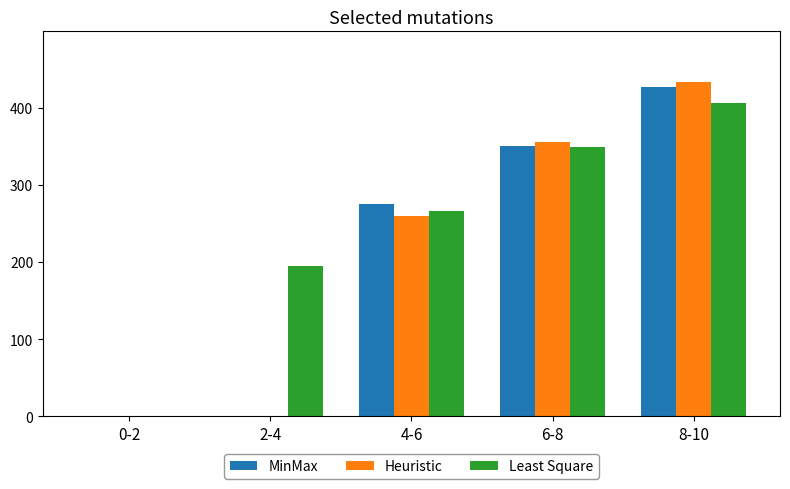

What is the sum of all Heuristic values?

1049.0